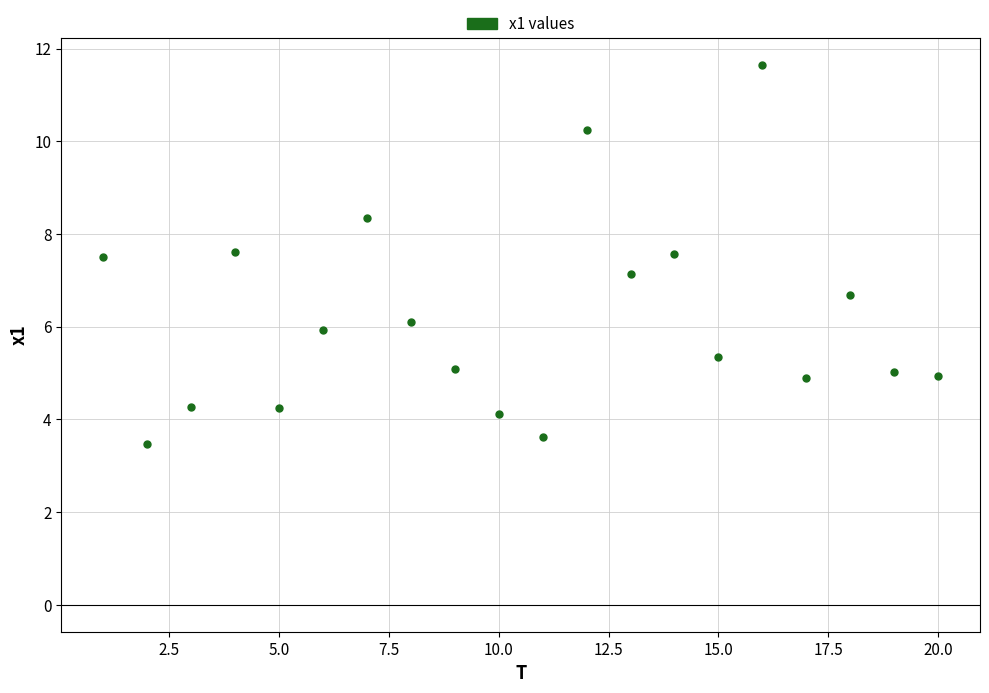

What Y value in the scatter plot is closest to 7?

7.1